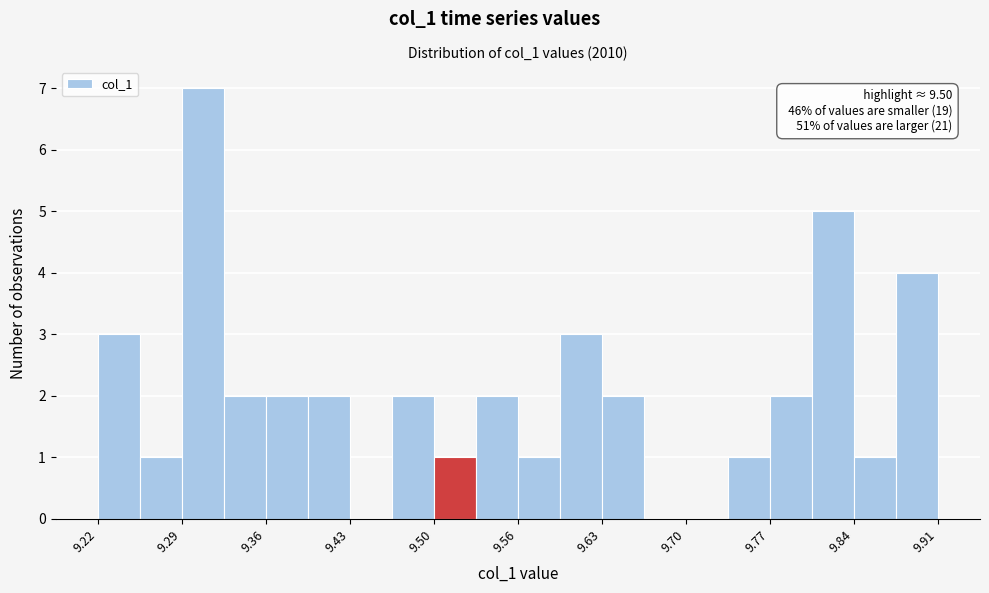

Read against the x-axis, roughly where is the centre of the tallest bar?

9.31